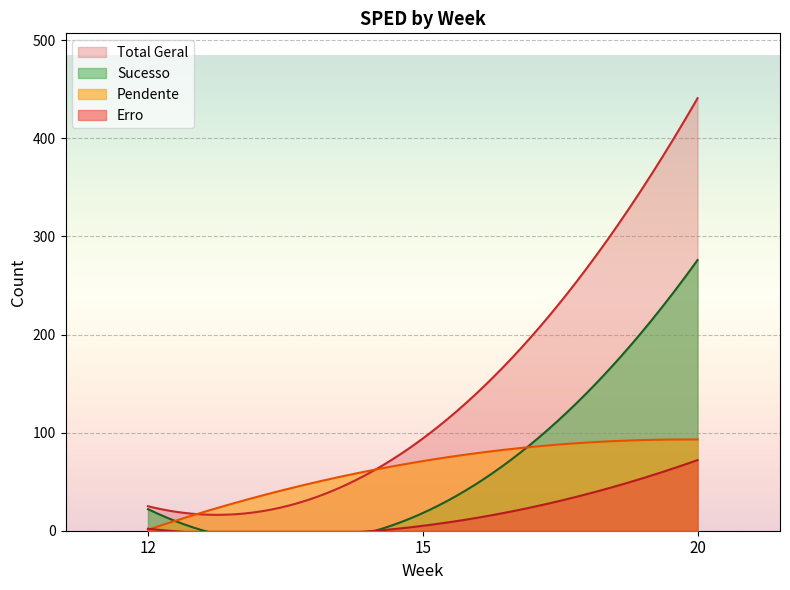

What is the maximum value shown in the chart?

441